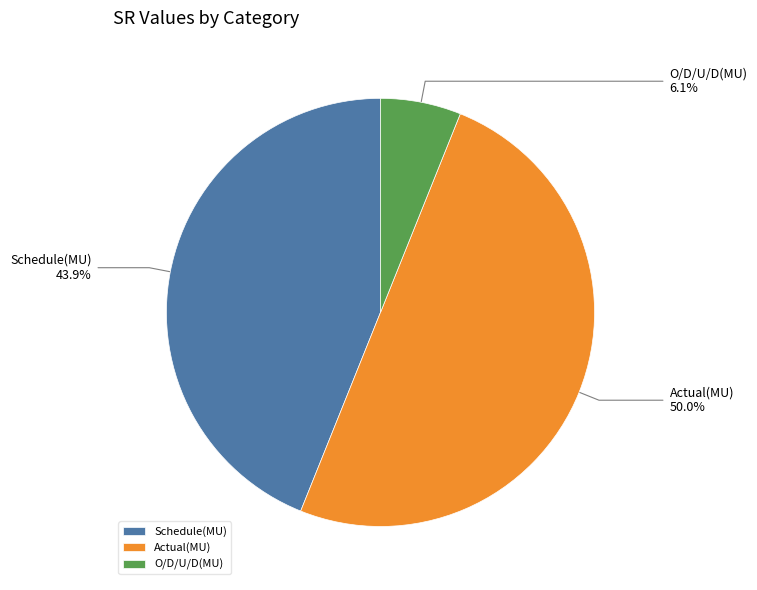

To the nearest percent, what is the difference between the Schedule(MU) and O/D/U/D(MU) slice percentages?

38%